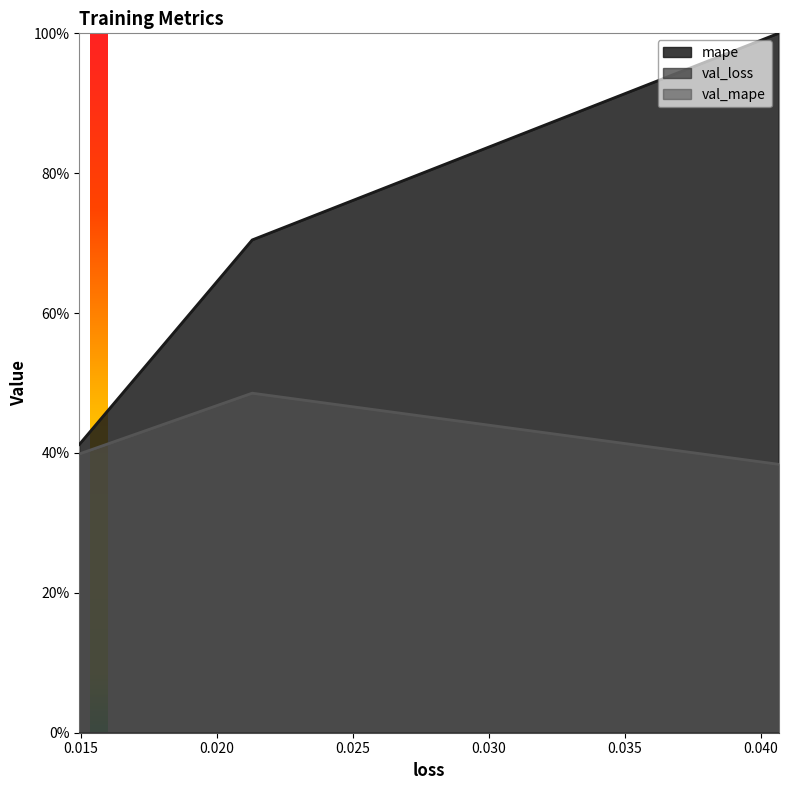

At which label does val_mape reach its minimum?

0.04066029563546181